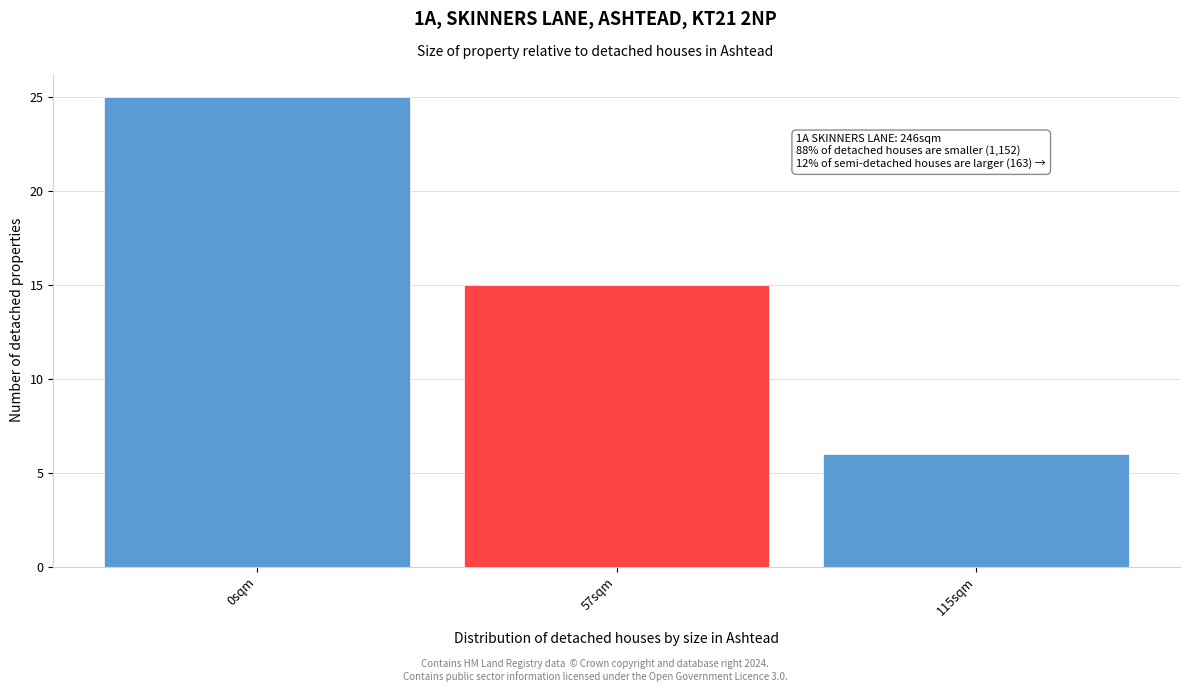

Reading left to right, what are all the values shown in this chart?

25	15	6